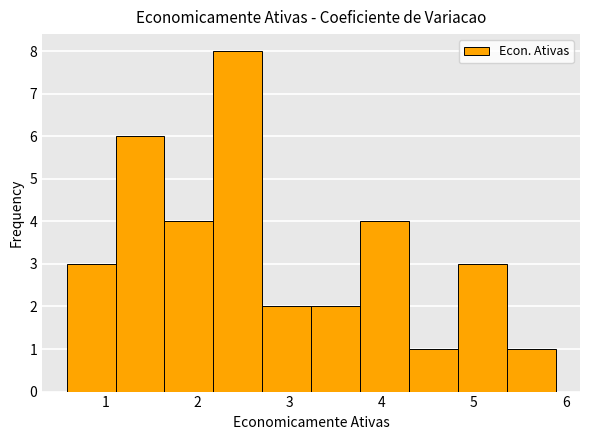

Reading left to right, transcribe this chart: for each bar, give the range it covers on the x-axis and its height. Neither the bar edges nor the heights are printed on the chart, so give them approximately, as read against the axes.

0.6 to 1.1: 3
1.1 to 1.6: 6
1.6 to 2.2: 4
2.2 to 2.7: 8
2.7 to 3.2: 2
3.2 to 3.8: 2
3.8 to 4.3: 4
4.3 to 4.8: 1
4.8 to 5.4: 3
5.4 to 5.9: 1